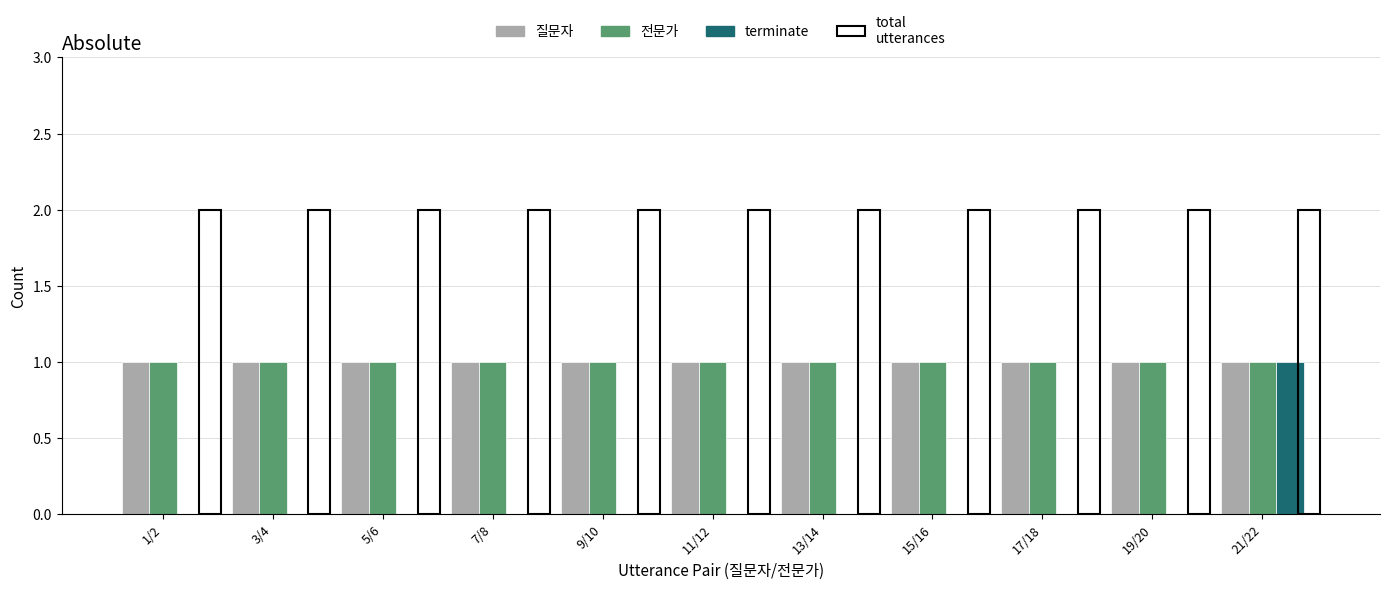

What is the sum of the 전문가 values at 13/14 and 17/18?

2